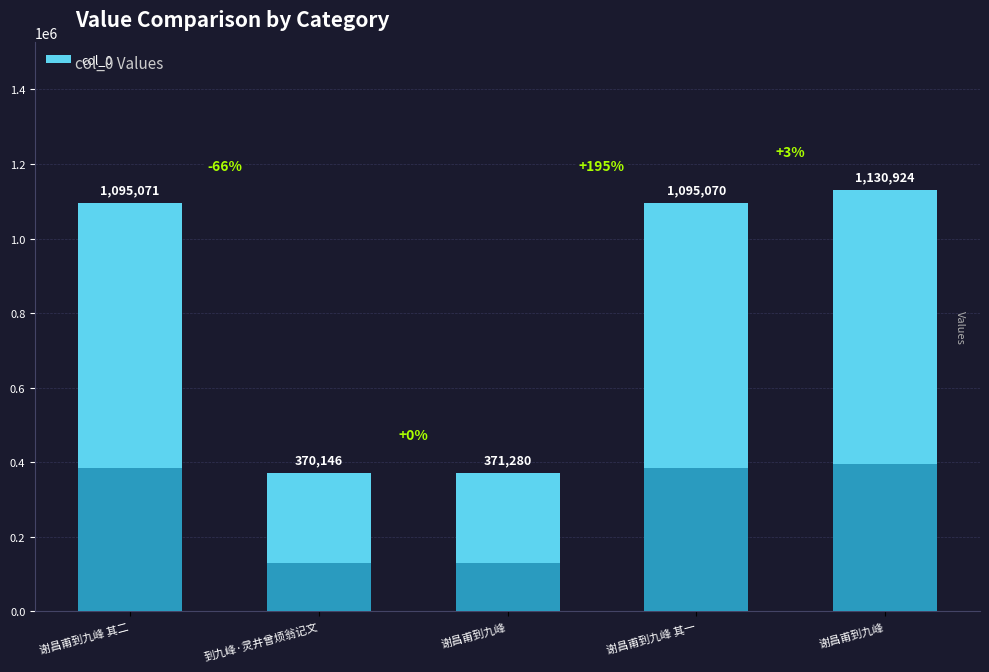

Does the chart contain any negative values?

No